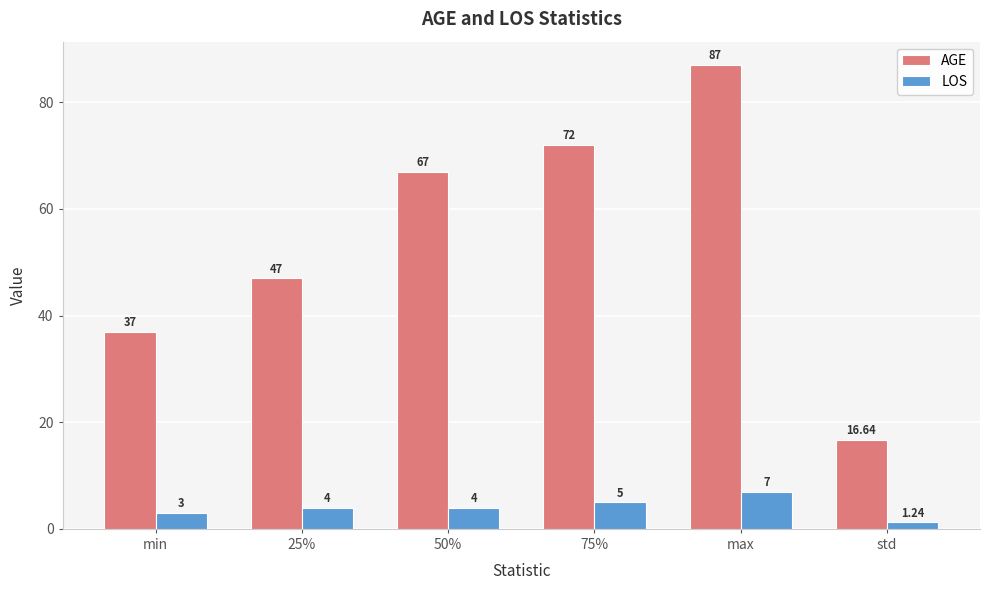

What is the value of the AGE bar at the 2nd from the left?

47.0